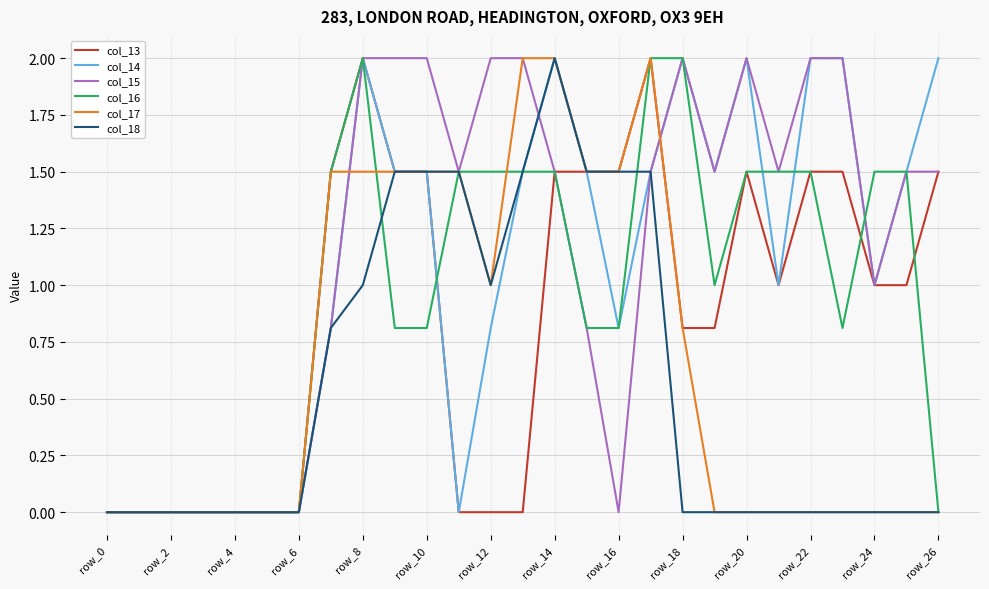

What is the greatest value displayed?

2.0